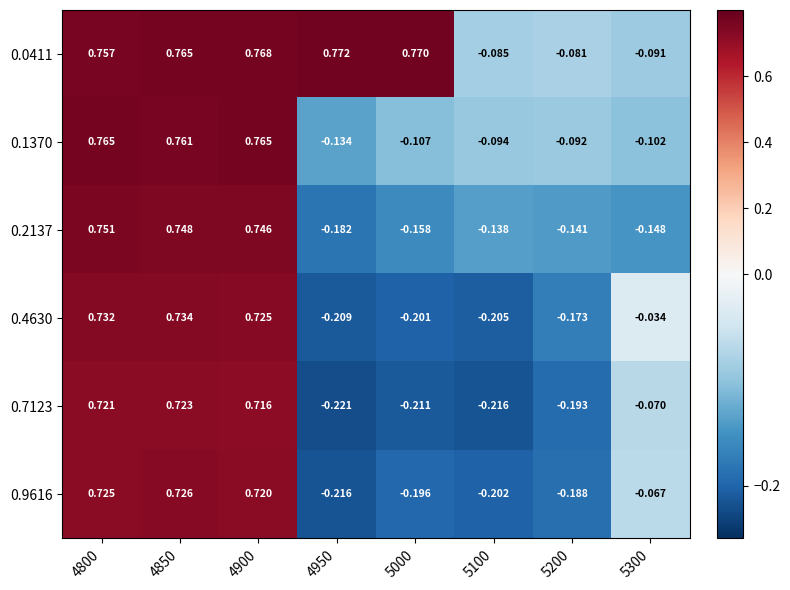

Between 5200 and 5000, which is larger?

5000